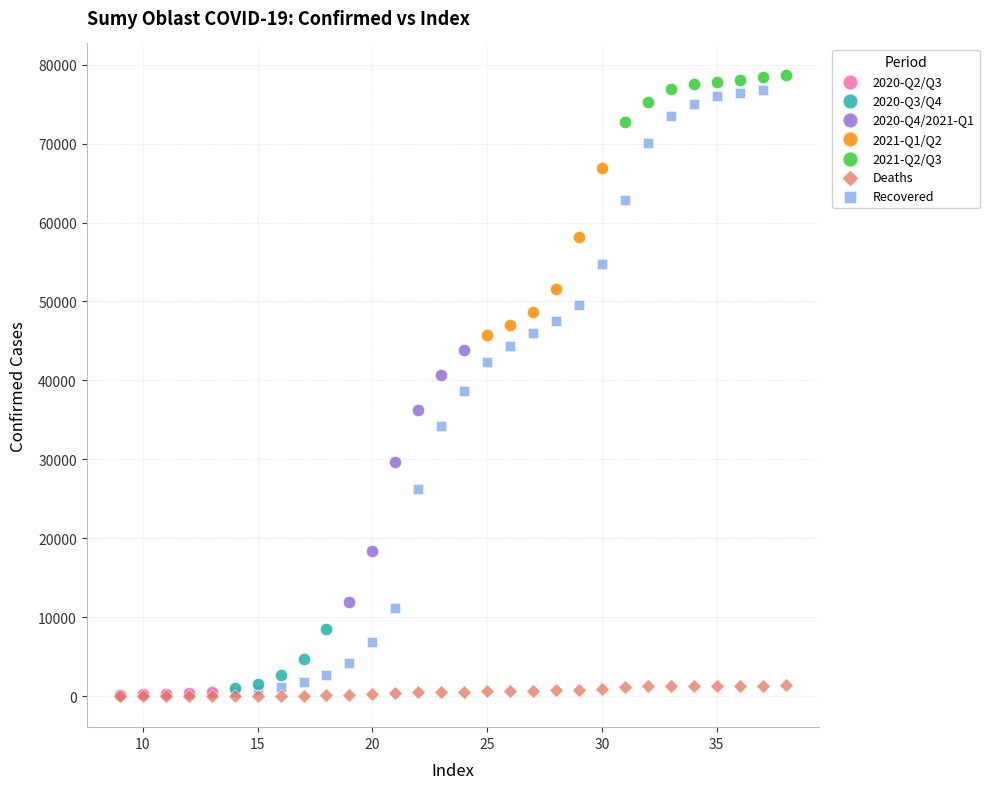

Which series contains the highest Y value?

2021-Q2/Q3